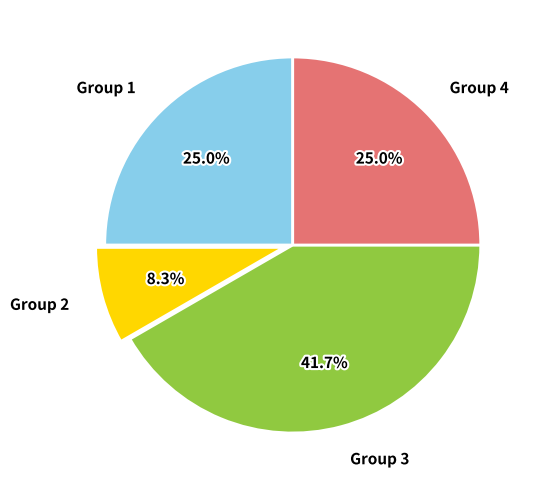

What is the largest slice in the pie chart?

Group 3